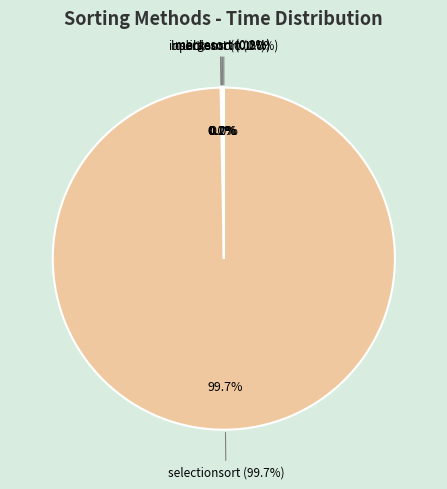

Which category has the smallest portion of the pie?

insertionsort